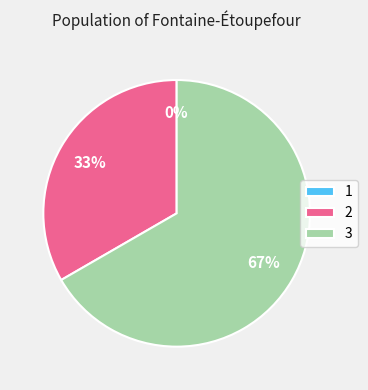

Rank the categories by value from lowest to highest.

1, 2, 3